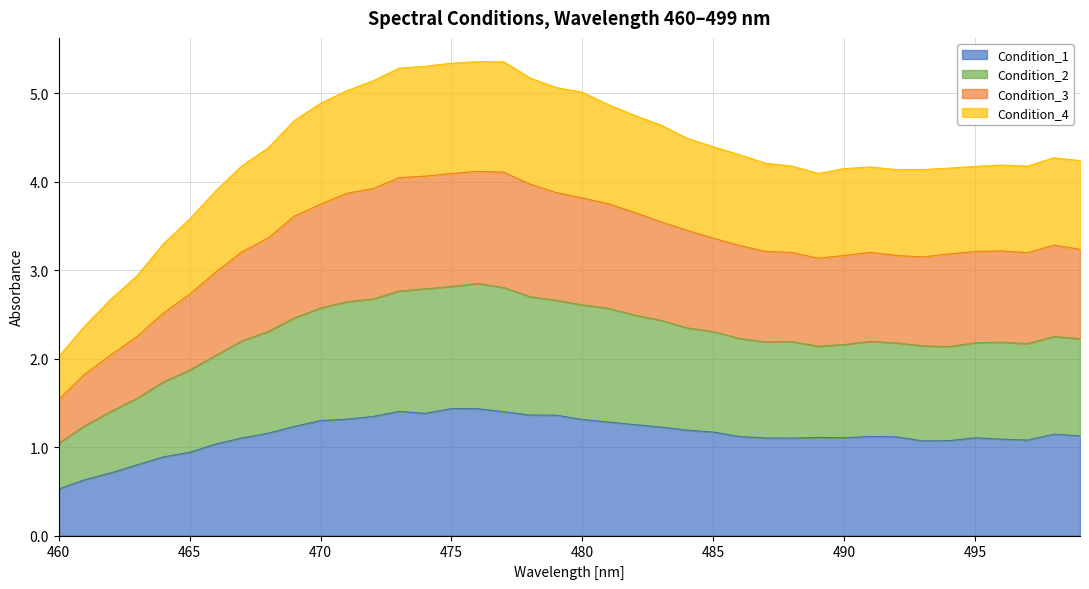

True or false: Condition_4 has a value of 7.3 at 479.

False